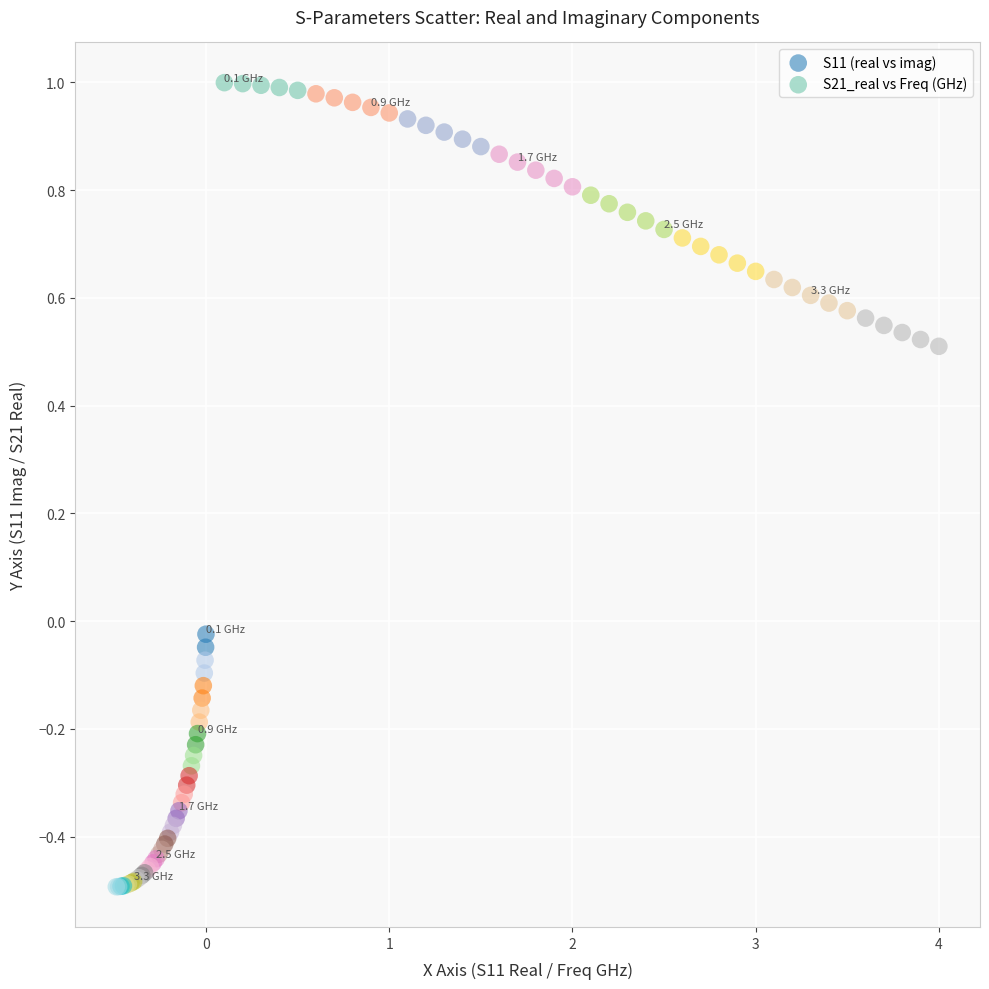

Which series has the largest Y range (max minus min)?

S21_real vs Freq (GHz)